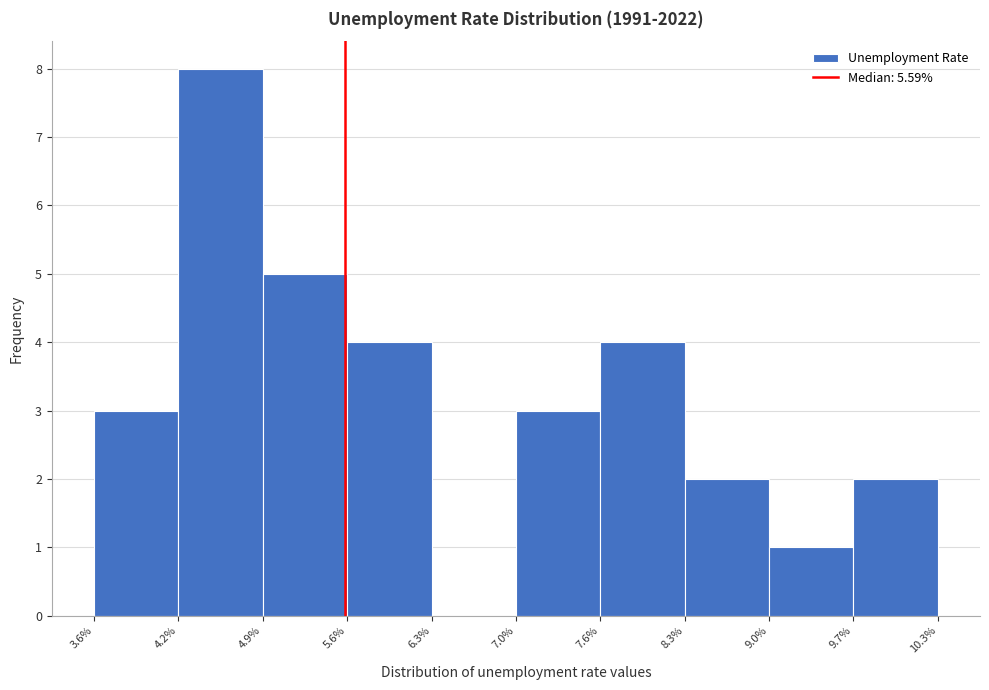

Over which range of the x-axis is the bar tallest?

4.2% to 4.9%